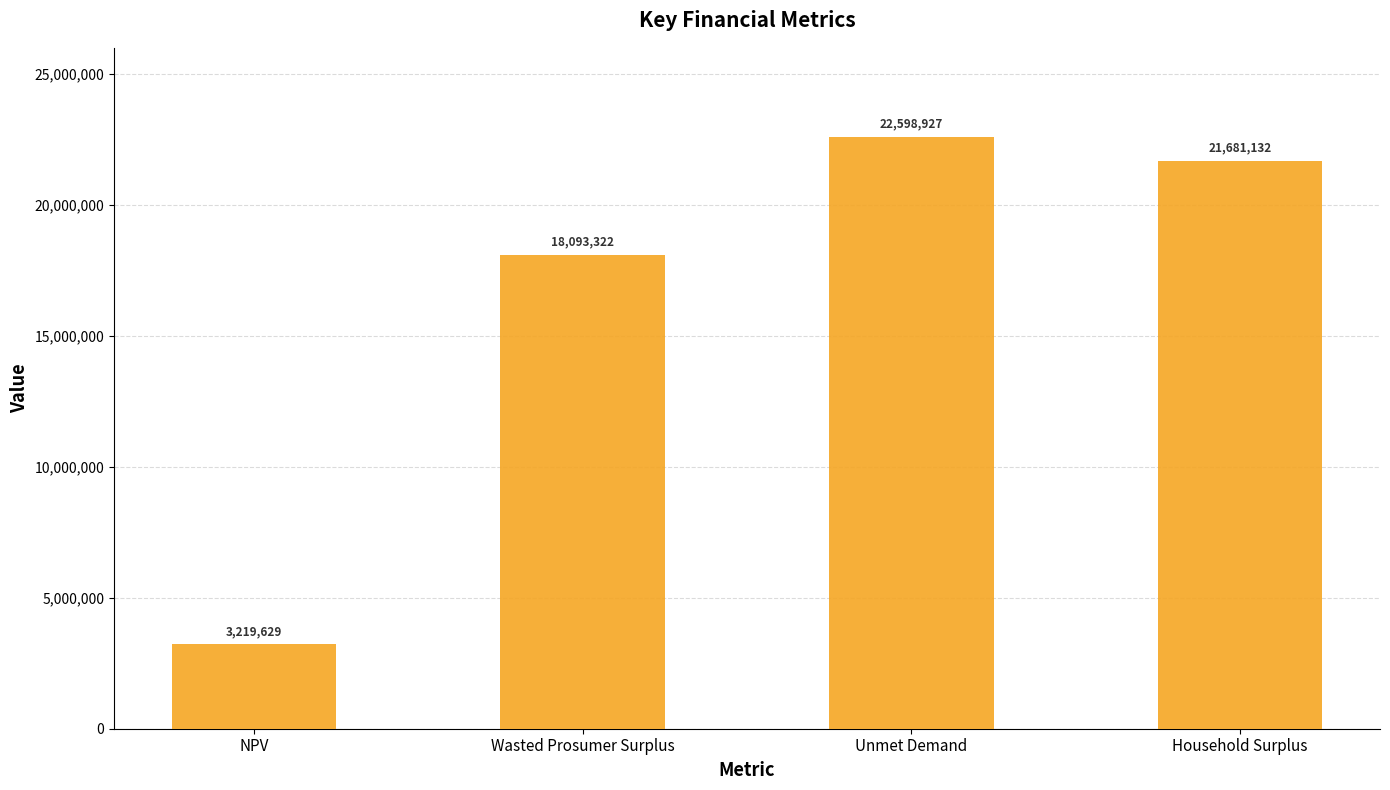

Between Unmet Demand and Wasted Prosumer Surplus, which is larger?

Unmet Demand